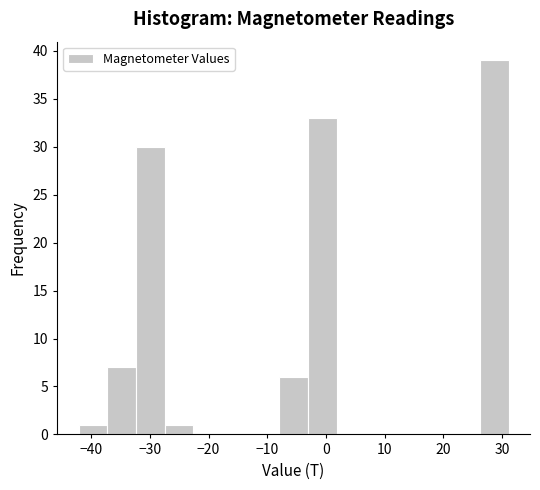

Over which range of the x-axis is the bar tallest?

26 to 31